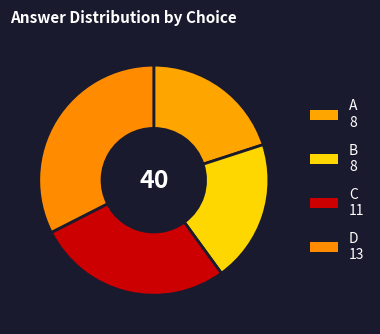

Is the sum of A and D greater than half?

Yes